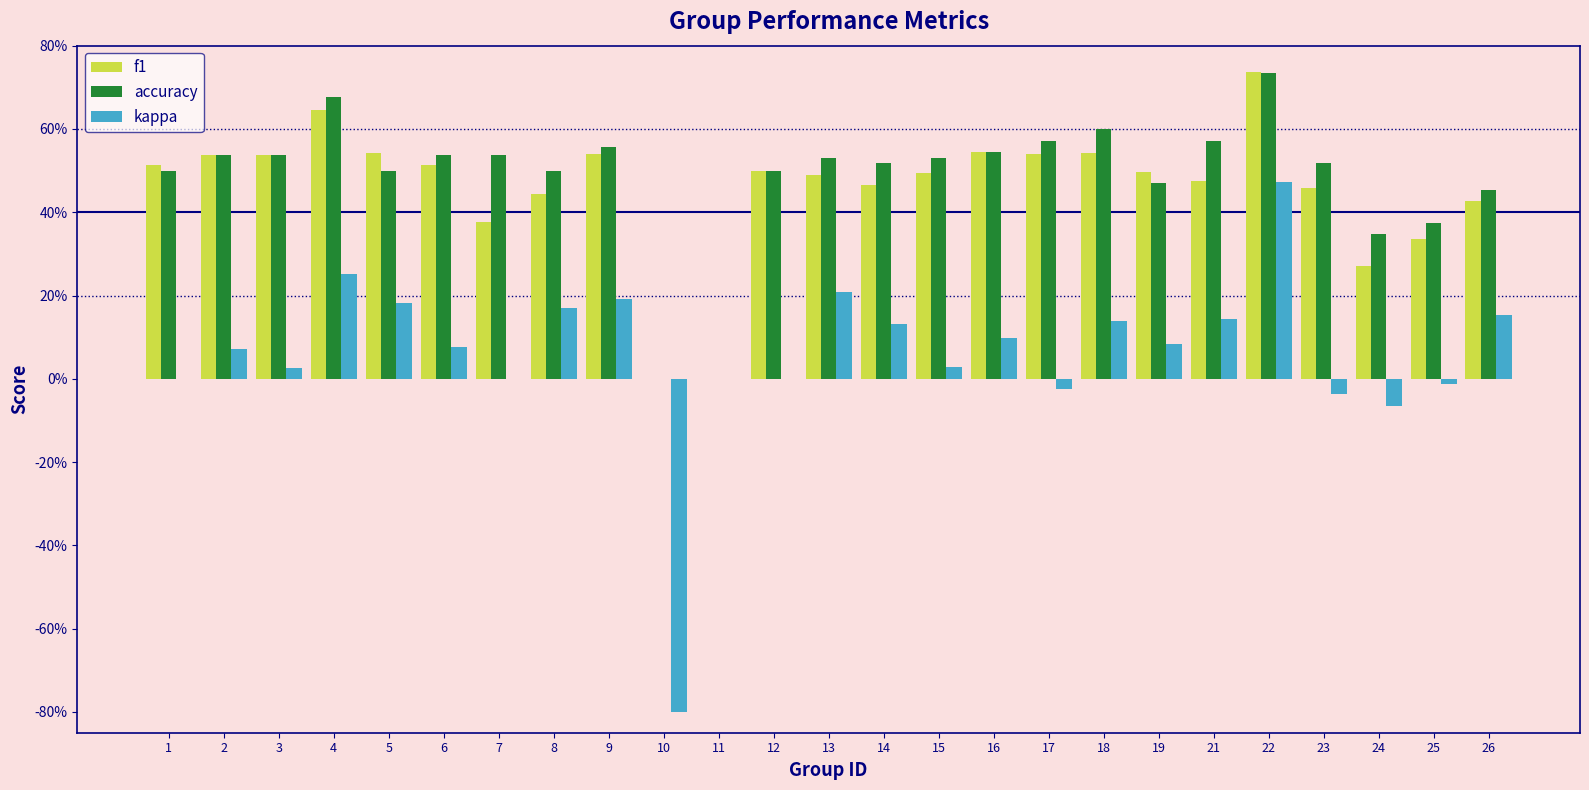

Are the bars grouped side by side (vs. stacked)?

Yes